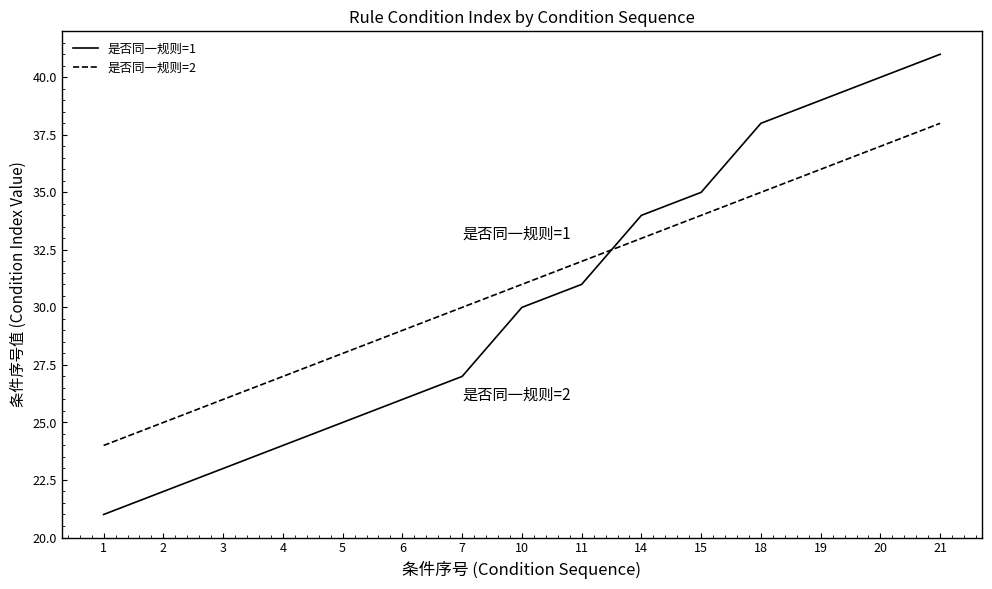

After their last crossing, which series has the higher values: 是否同一规则=2 or 是否同一规则=1?

是否同一规则=1